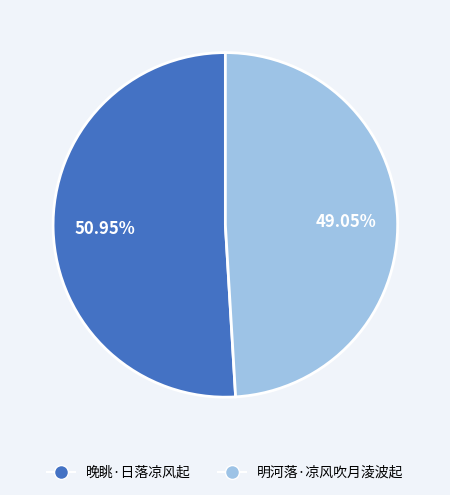

Which slice is the smallest?

明河落·凉风吹月淩波起